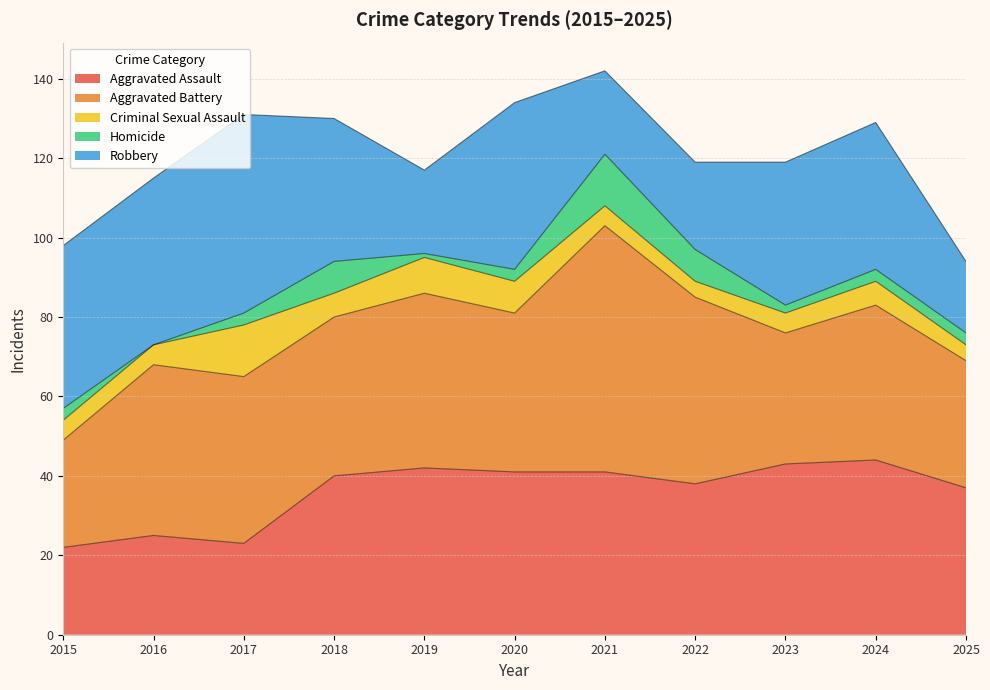

What are all the series names shown in the legend?

Aggravated Assault, Aggravated Battery, Criminal Sexual Assault, Homicide, Robbery